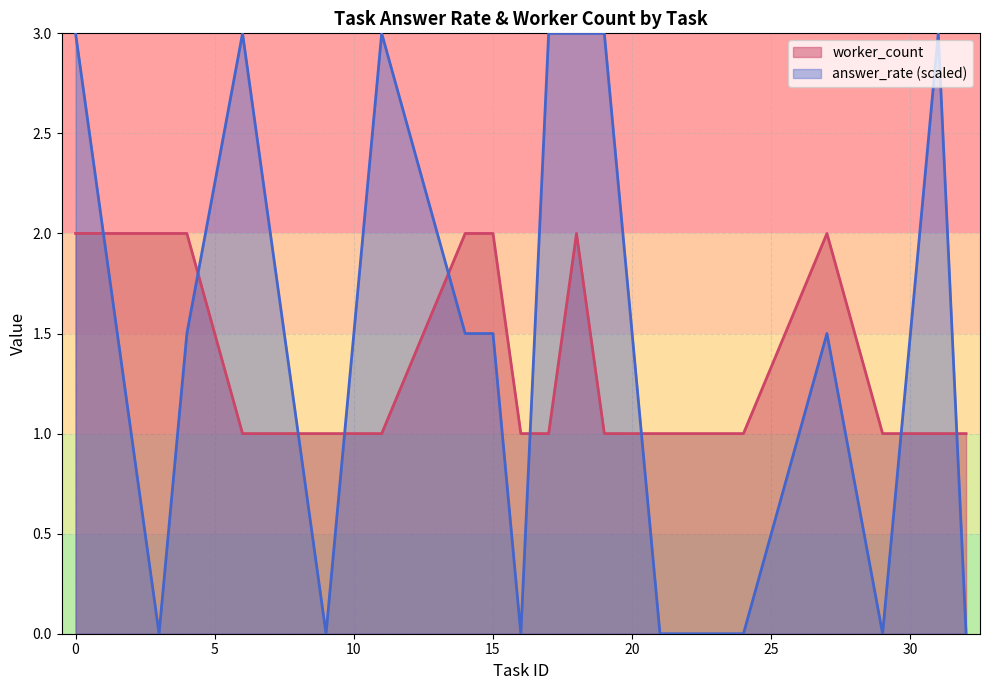

What is the difference between the maximum and second lowest values in the worker_count series?

1.0